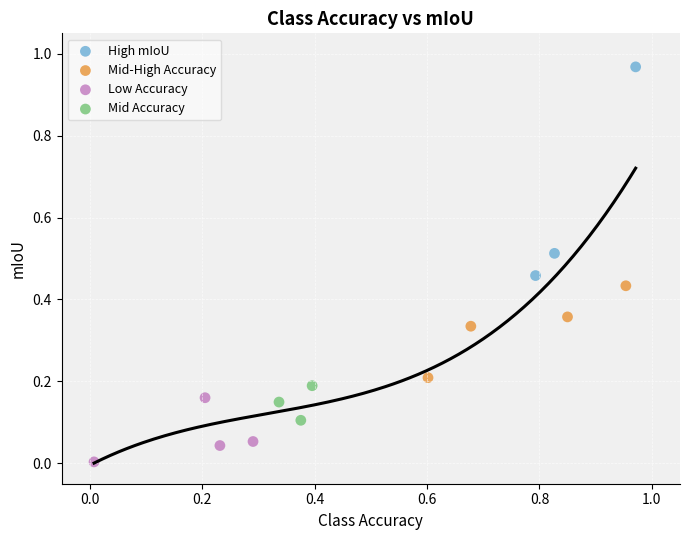

What are all the series names shown in the legend?

High mIoU, Mid-High Accuracy, Low Accuracy, Mid Accuracy